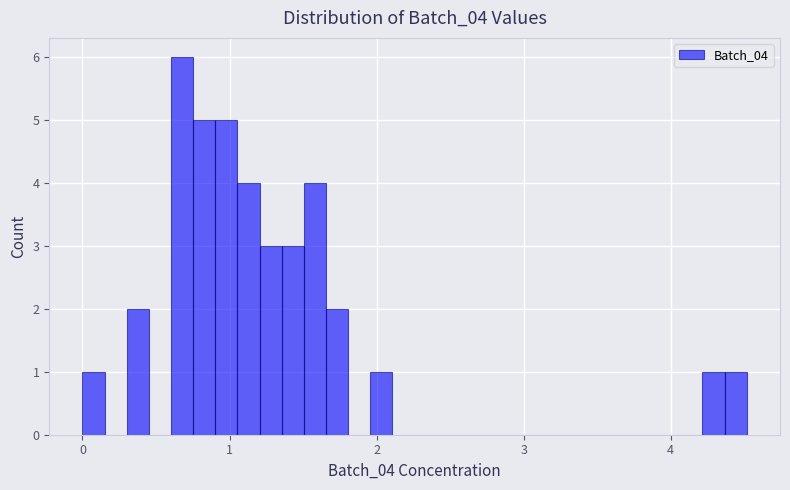

Around what value on the x-axis is the tallest bar? Give the approximate position of its centre, as read against the axis.

0.7